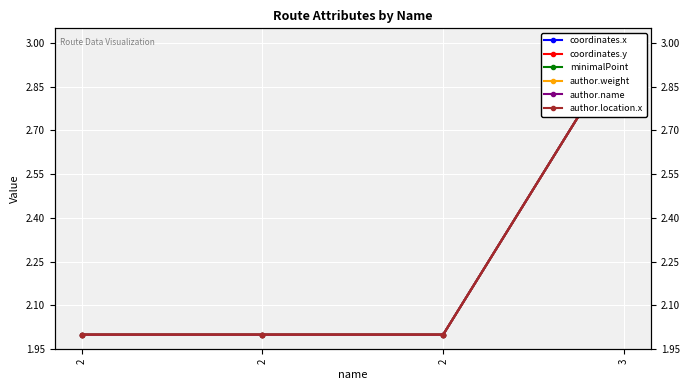

True or false: coordinates.y has a value of 2 at 2.

True